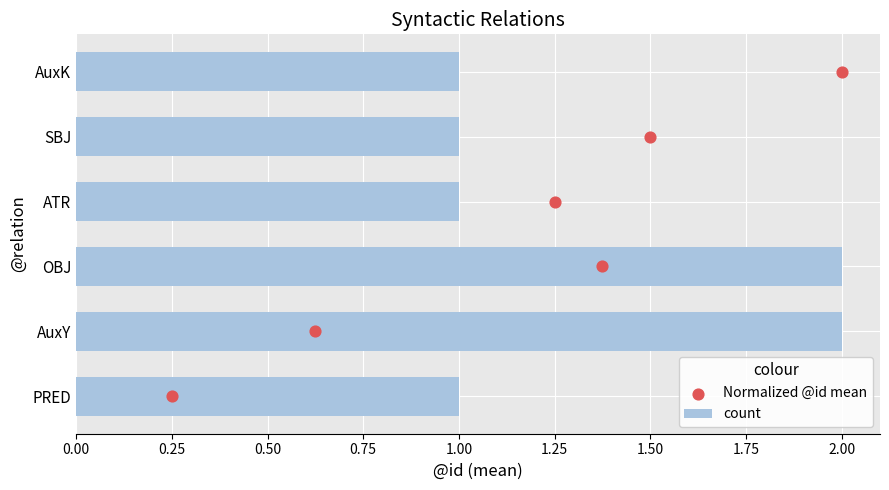

True or false: count has a value of 2 at AuxY.

True